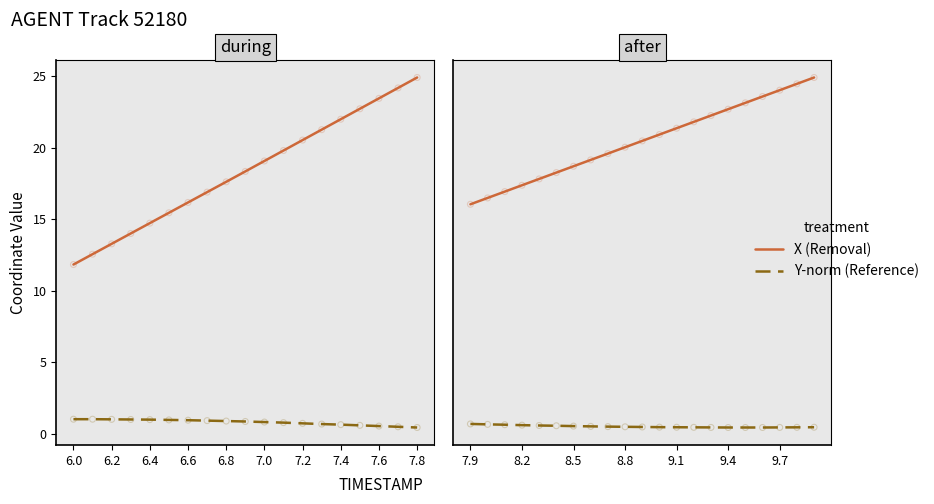

Which series has the largest total across all categories?

X (Removal)